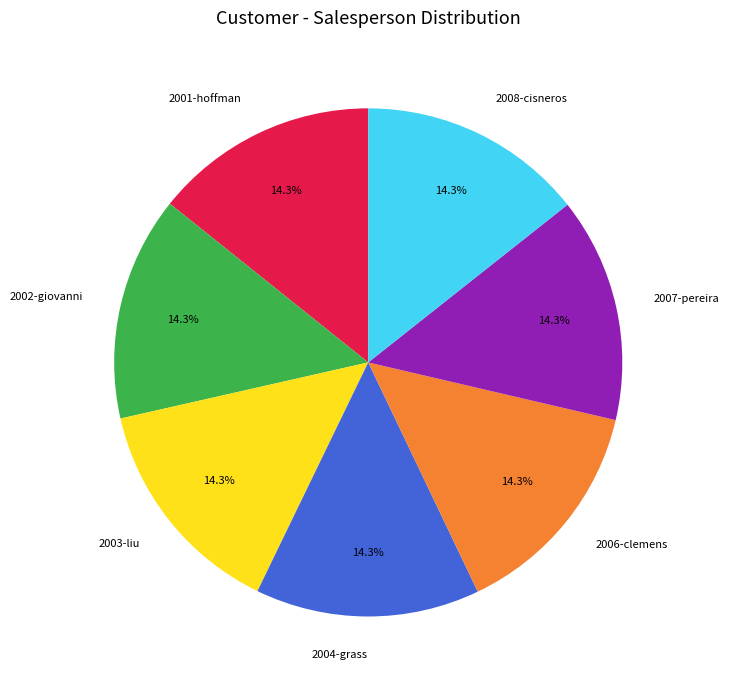

To the nearest percent, what percentage of the pie is 2002-giovanni?

14%